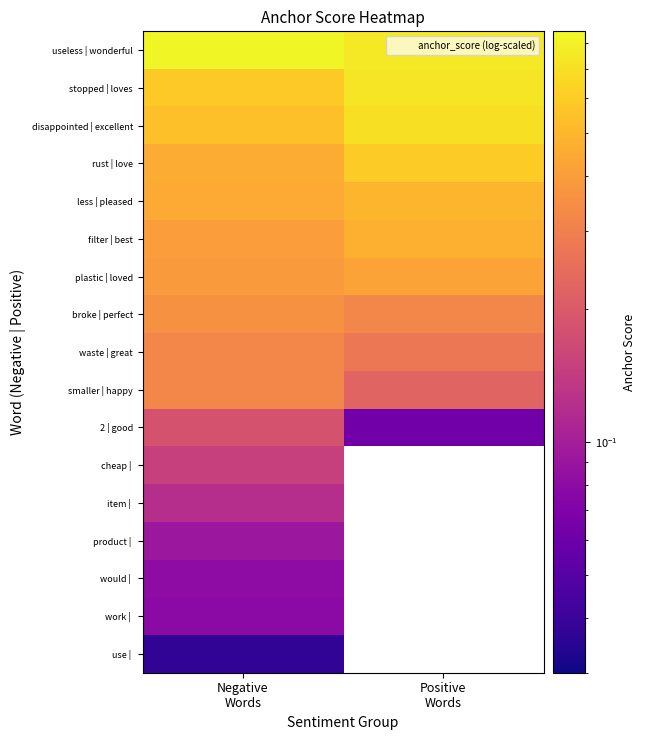

What is the maximum value shown in the chart?

0.8